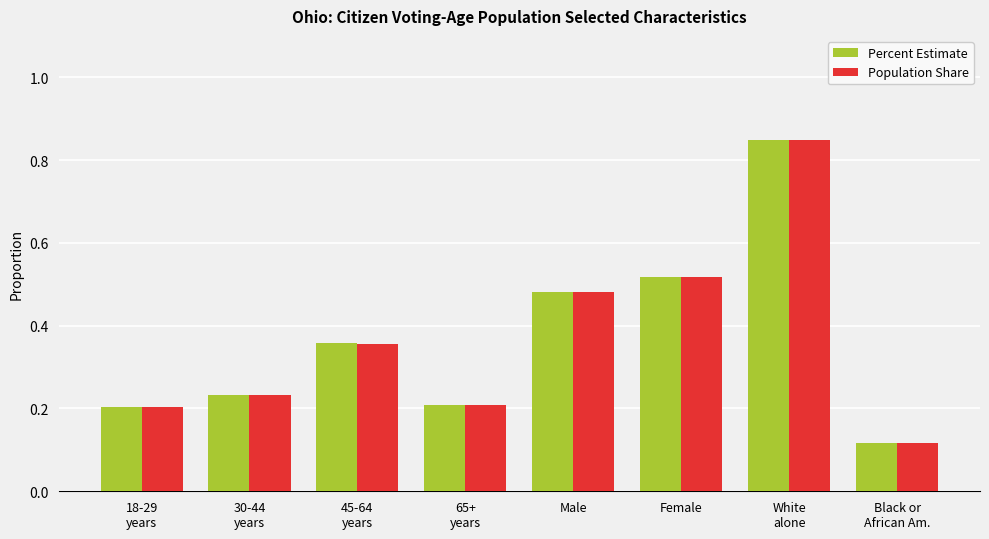

What position from the right is 18-29
years?

8